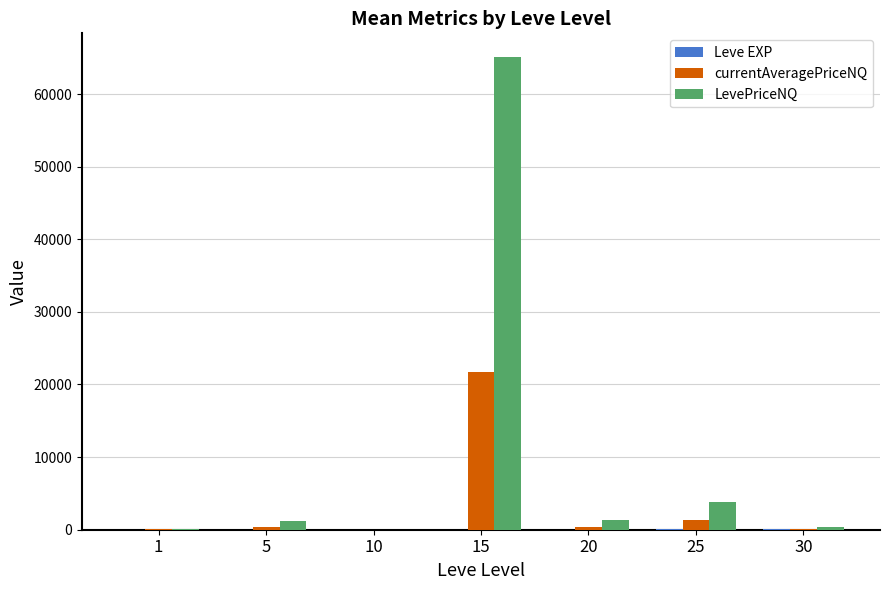

Which series has the largest total across all categories?

LevePriceNQ